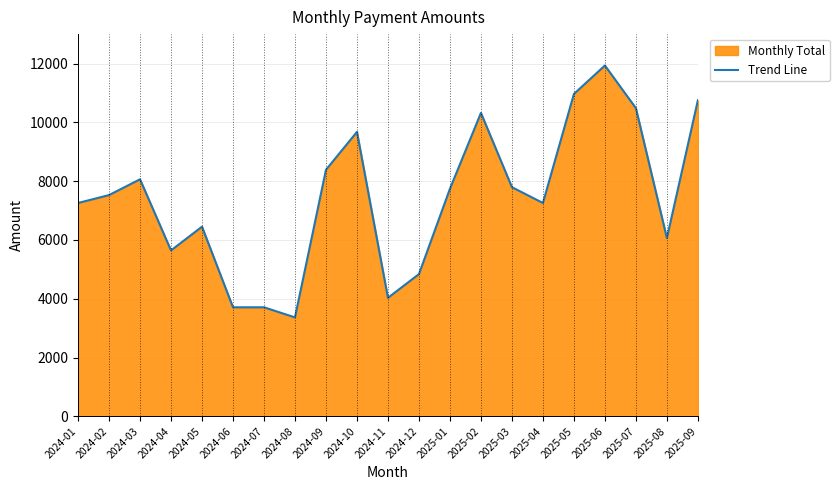

How many points are higher than both their immediate neighbors (excluding endpoints)?

5